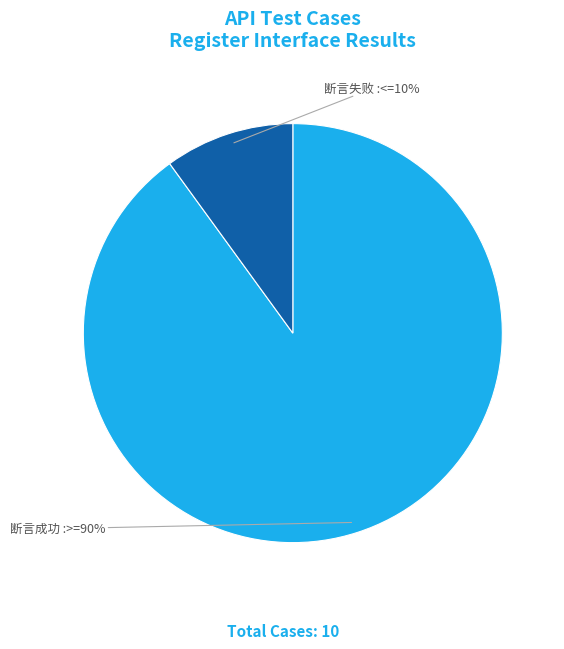

Between 断言成功 and 断言失败, which is larger?

断言成功